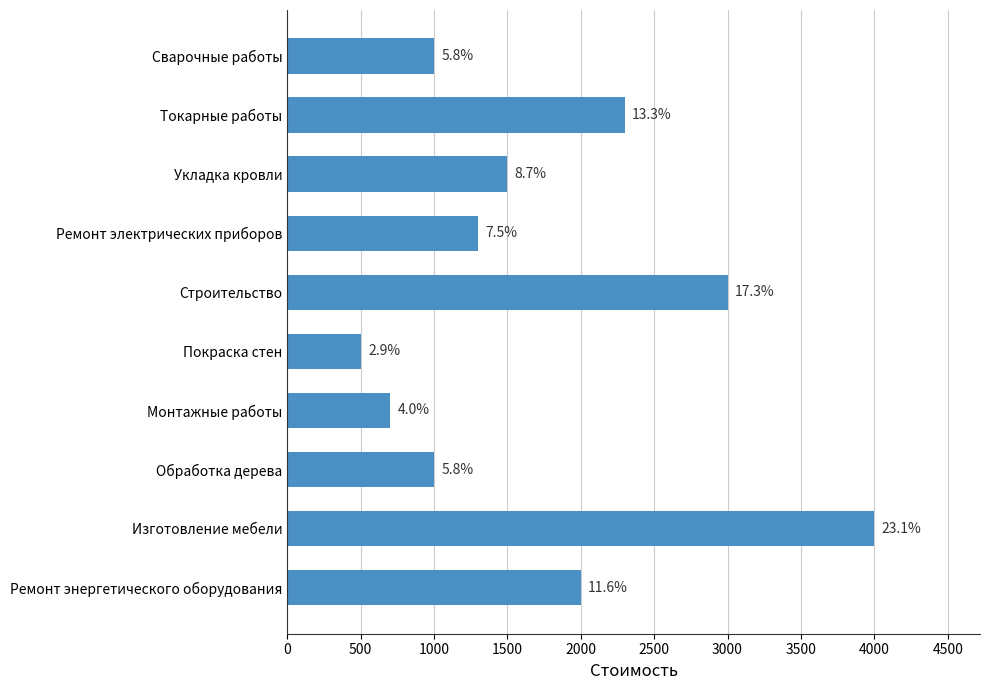

Does the chart contain any negative values?

No